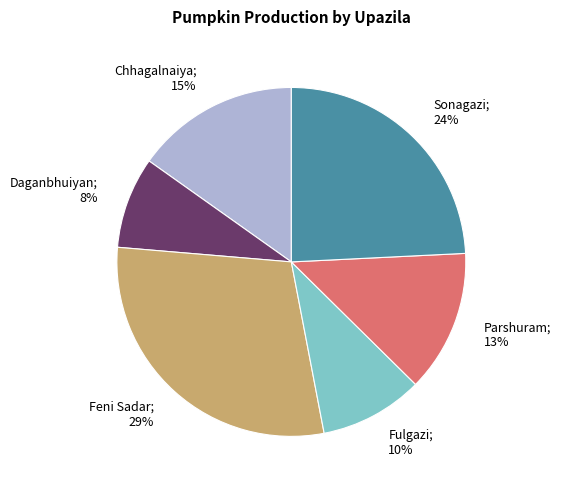

To the nearest percent, what is the difference between the largest and smallest slice percentages?

21%